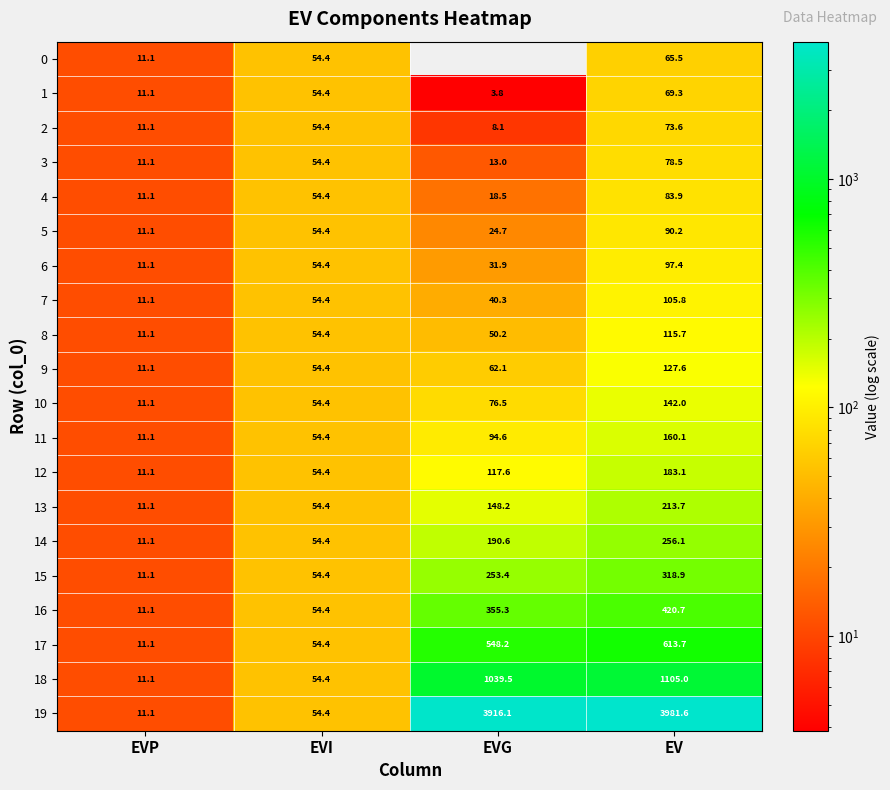

List the labels in order of 10 value, largest first.

EV, EVG, EVI, EVP